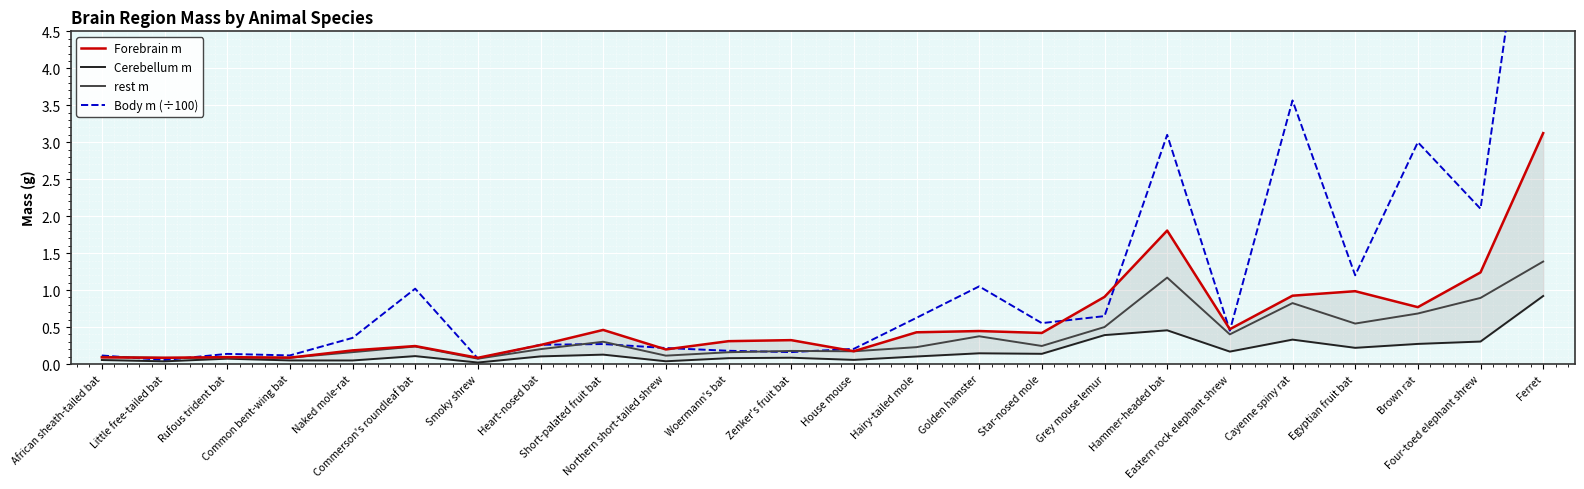

What is the value of the Body m (÷100) point at the 24th from the left?

8.1